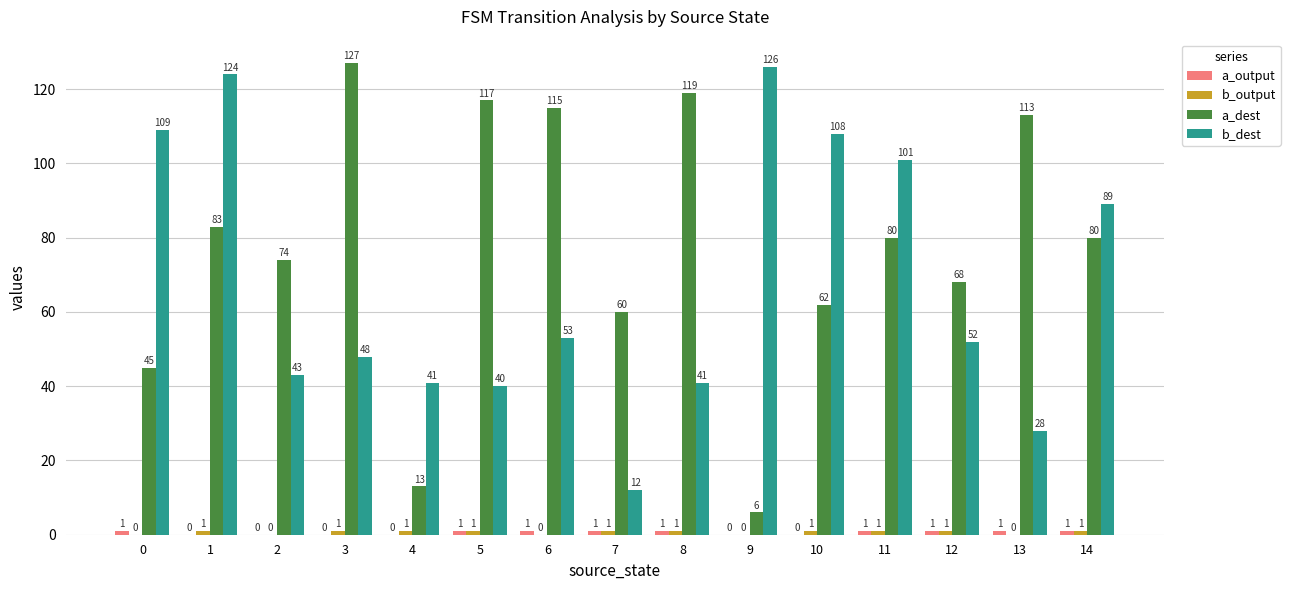

The value of b_dest at 5 is 40. True or false?

True